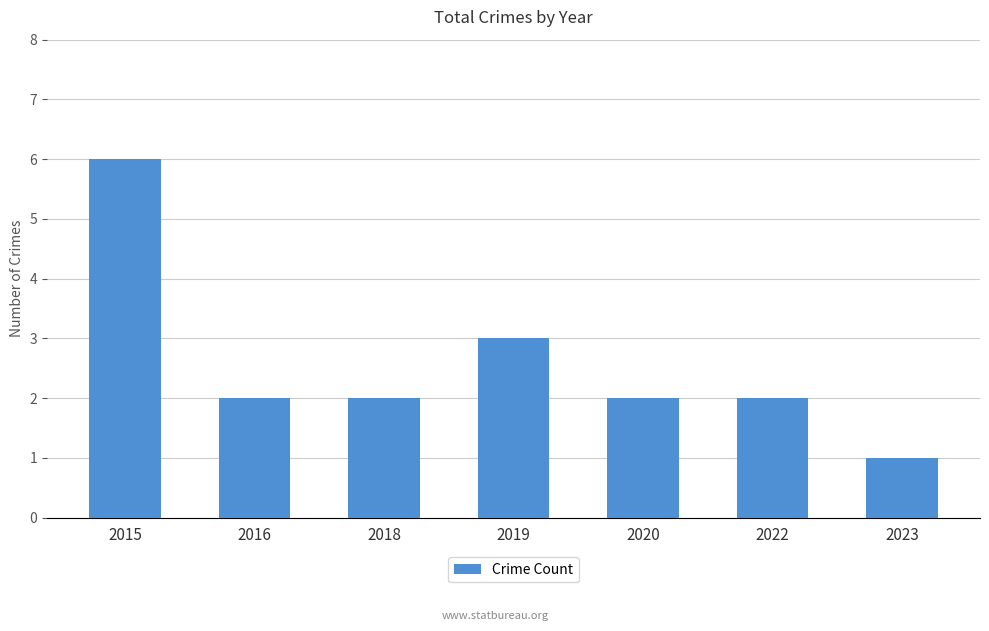

What is the difference between the values at 2018 and 2023?

1